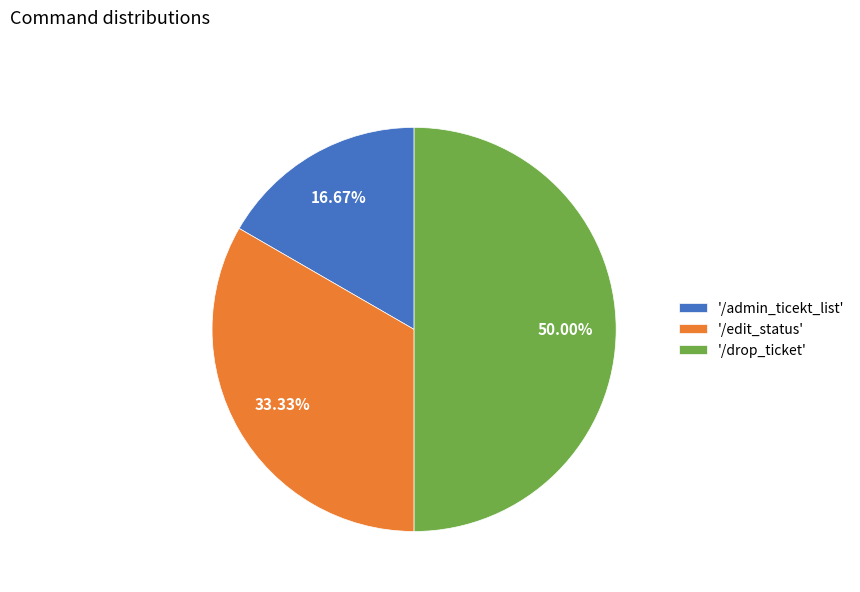

Is '/admin_ticekt_list' the majority of the pie?

No